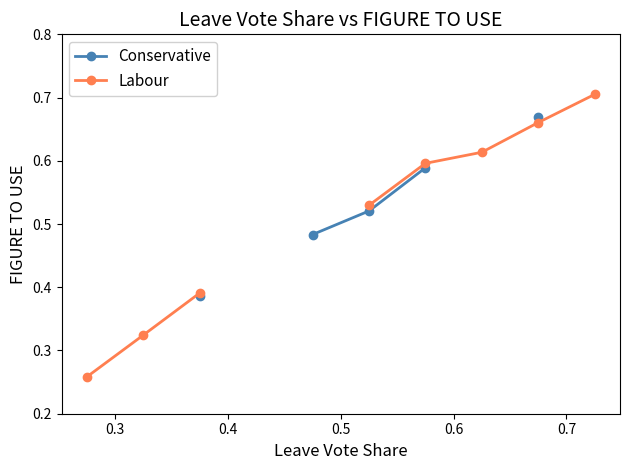

True or false: Conservative has more than 2 points higher than both neighbors.

False